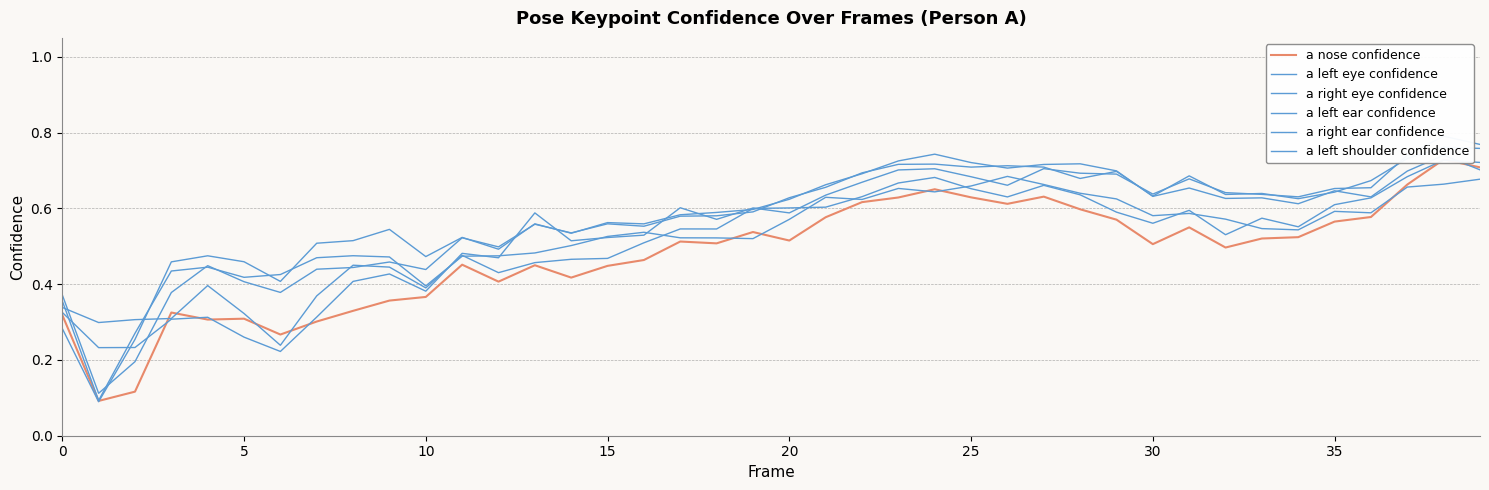

Reading left to right, transcribe all the data shown in this chart.

a nose confidence: 0.3	0.1	0.1	0.3	0.3	0.3	0.3	0.3	0.3	0.4	0.4	0.5	0.4	0.4	0.4	0.4	0.5	0.5	0.5	0.5	0.5	0.6	0.6	0.6	0.7	0.6	0.6	0.6	0.6	0.6	0.5	0.5	0.5	0.5	0.5	0.6	0.6	0.7	0.7	0.7
a left eye confidence: 0.3	0.3	0.3	0.3	0.4	0.3	0.2	0.4	0.5	0.4	0.4	0.5	0.4	0.5	0.5	0.5	0.5	0.5	0.5	0.6	0.6	0.6	0.6	0.7	0.7	0.7	0.6	0.7	0.6	0.6	0.6	0.6	0.5	0.6	0.6	0.6	0.6	0.7	0.7	0.7
a right eye confidence: 0.3	0.2	0.2	0.3	0.3	0.3	0.2	0.3	0.4	0.4	0.4	0.5	0.5	0.6	0.5	0.5	0.5	0.6	0.6	0.6	0.6	0.6	0.7	0.7	0.7	0.7	0.7	0.7	0.7	0.7	0.6	0.7	0.6	0.6	0.6	0.7	0.7	0.7	0.8	0.8
a left ear confidence: 0.4	0.1	0.2	0.4	0.4	0.4	0.4	0.4	0.4	0.5	0.4	0.5	0.5	0.6	0.5	0.6	0.6	0.6	0.6	0.6	0.6	0.7	0.7	0.7	0.7	0.7	0.7	0.7	0.7	0.7	0.6	0.7	0.6	0.6	0.6	0.6	0.7	0.7	0.8	0.8
a right ear confidence: 0.3	0.1	0.3	0.5	0.5	0.5	0.4	0.5	0.5	0.5	0.5	0.5	0.5	0.6	0.5	0.6	0.6	0.6	0.6	0.6	0.6	0.7	0.7	0.7	0.7	0.7	0.7	0.7	0.7	0.7	0.6	0.7	0.6	0.6	0.6	0.6	0.6	0.7	0.7	0.7
a left shoulder confidence: 0.4	0.1	0.3	0.4	0.4	0.4	0.4	0.5	0.5	0.5	0.4	0.5	0.5	0.5	0.5	0.5	0.5	0.5	0.5	0.5	0.6	0.6	0.6	0.7	0.6	0.7	0.7	0.7	0.6	0.6	0.6	0.6	0.6	0.5	0.5	0.6	0.6	0.7	0.7	0.7